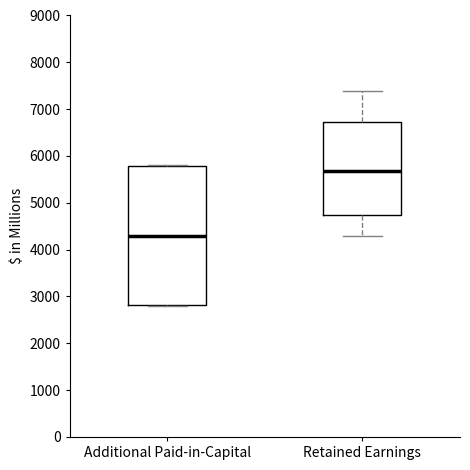

Reading left to right, read every box against the y-axis: the position of its median line, the range the box covers, and the ends of its whiskers. The values are not printed on the chart, so give them approximately, as read against the axis.

Additional Paid-in-Capital: median 4300, box 2800 to 5800, whiskers 2800 to 5800
Retained Earnings: median 5700, box 4700 to 6700, whiskers 4300 to 7400